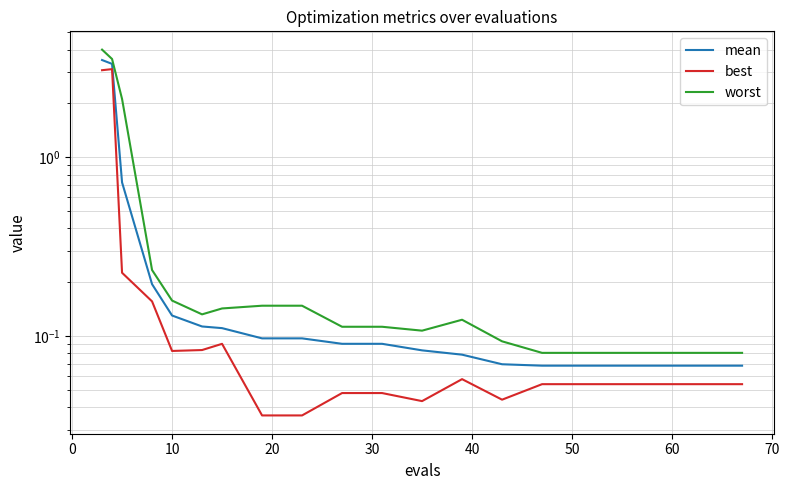

True or false: best and mean intersect in this chart.

False